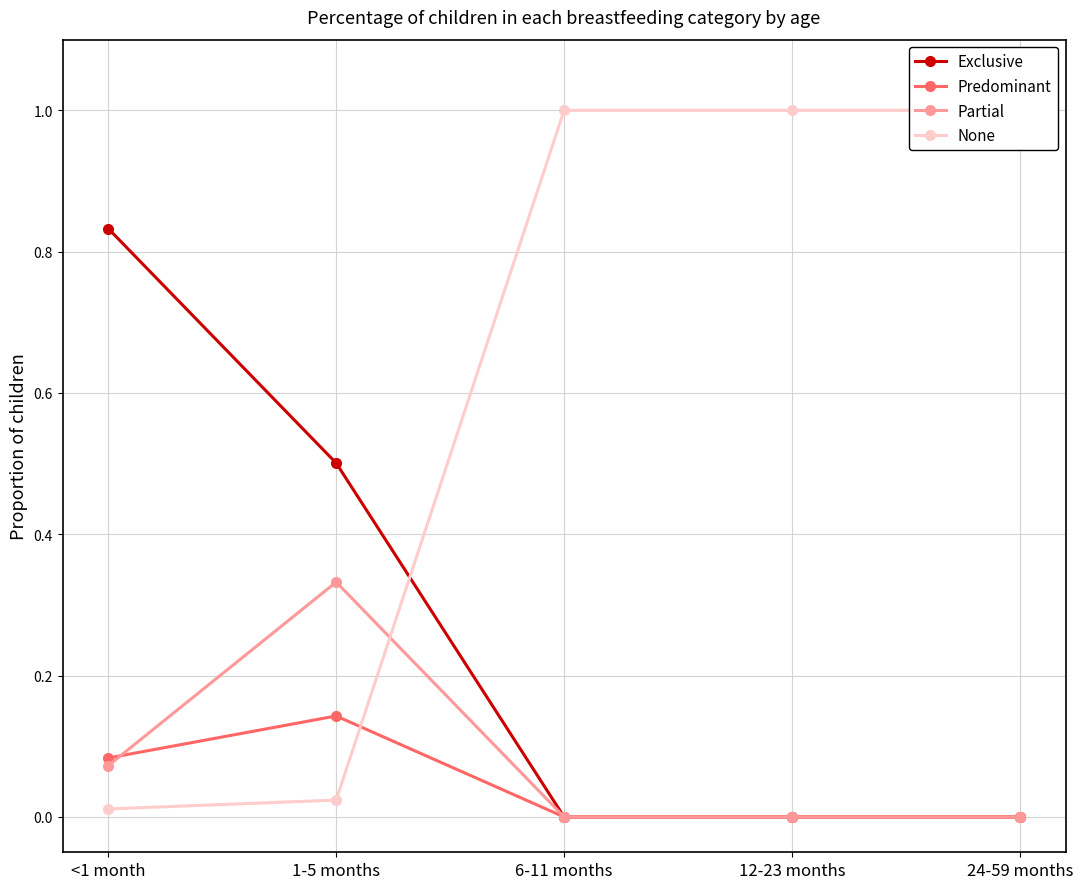

What position from the left is 24-59 months?

5